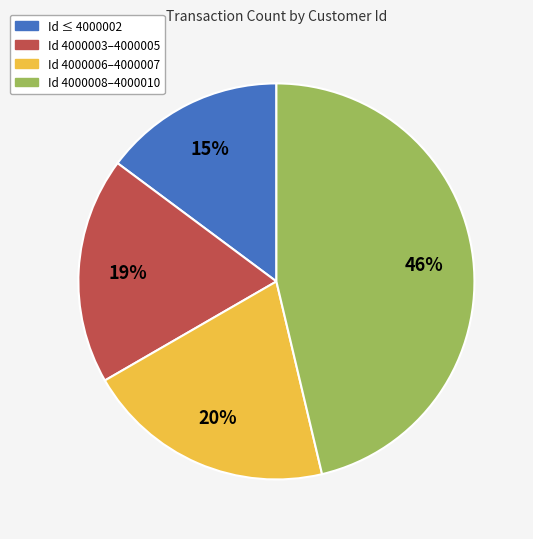

To the nearest percent, what is the difference between the largest and smallest slice percentages?

31%